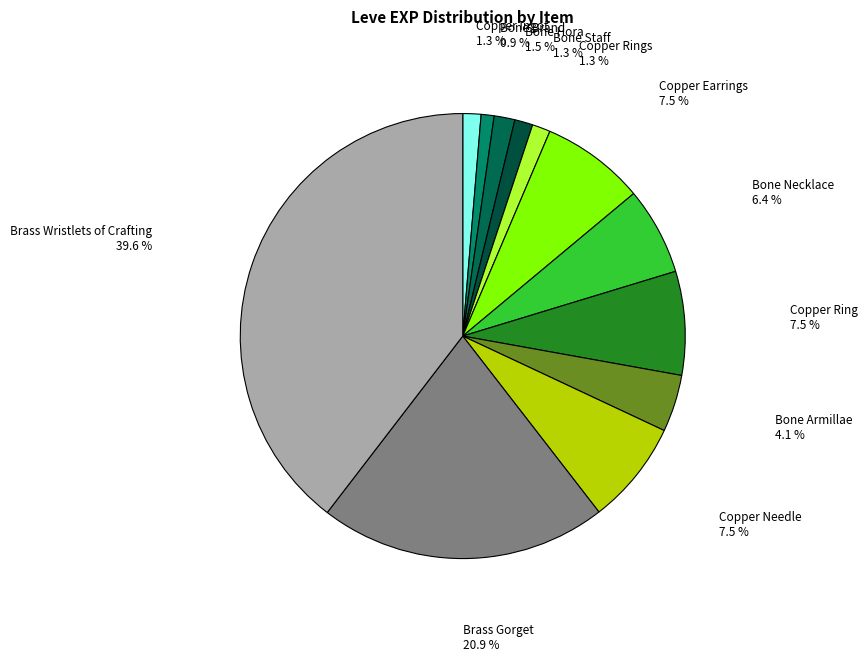

To the nearest percent, what is the average slice percentage?

8%